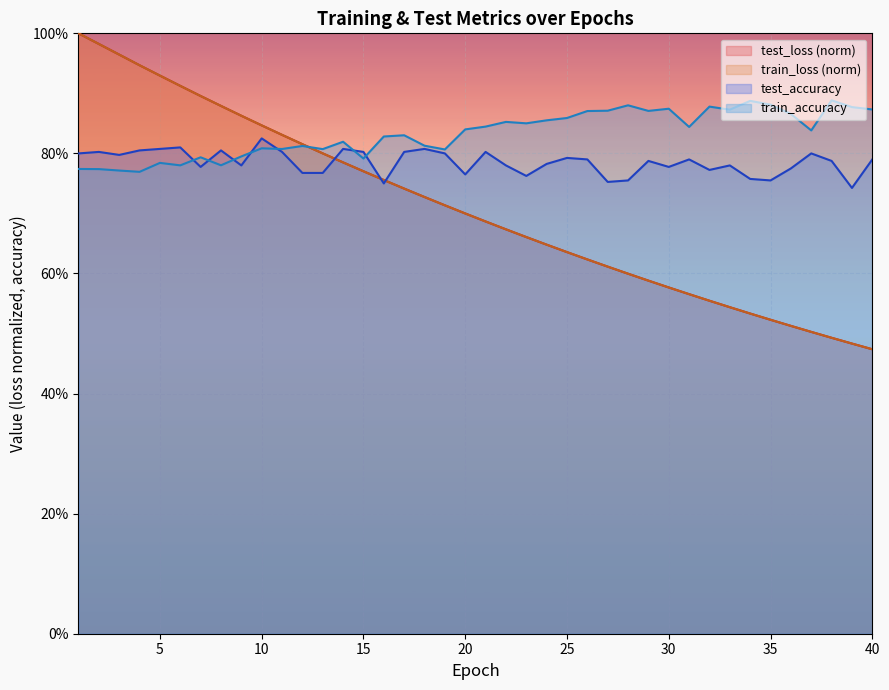

What is the difference between the maximum and minimum values in the train_loss series?

0.5